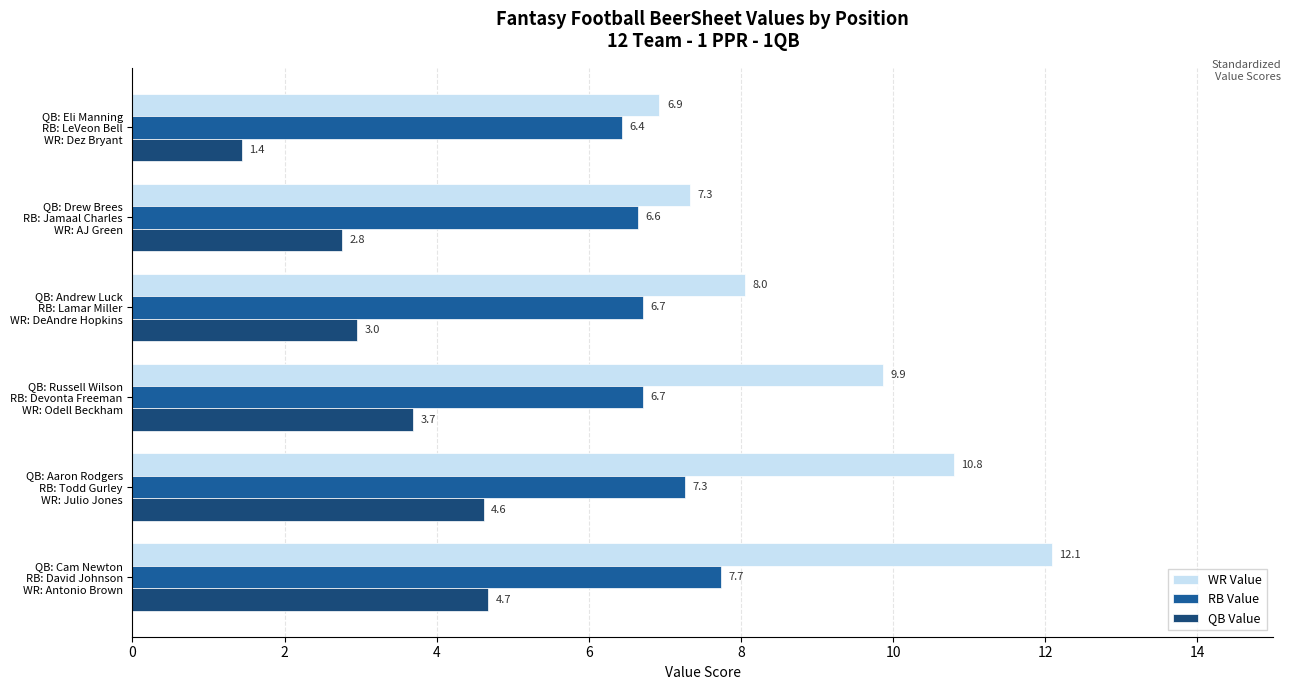

How many categories are shown in the chart?

6